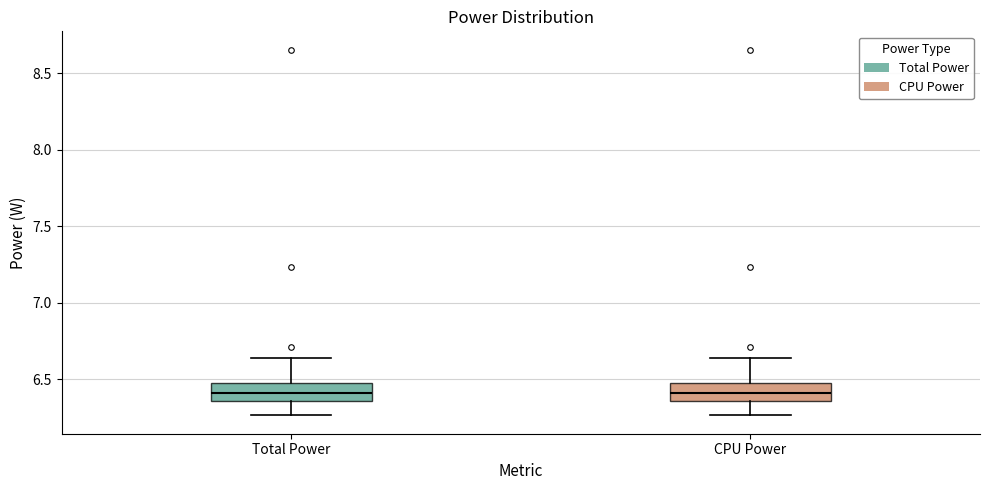

Reading left to right, read every box against the y-axis: the position of its median line, the range the box covers, and the ends of its whiskers. The values are not printed on the chart, so give them approximately, as read against the axis.

Total Power: median 6.40, box 6.35 to 6.50, whiskers 6.25 to 6.65
CPU Power: median 6.40, box 6.35 to 6.50, whiskers 6.25 to 6.65